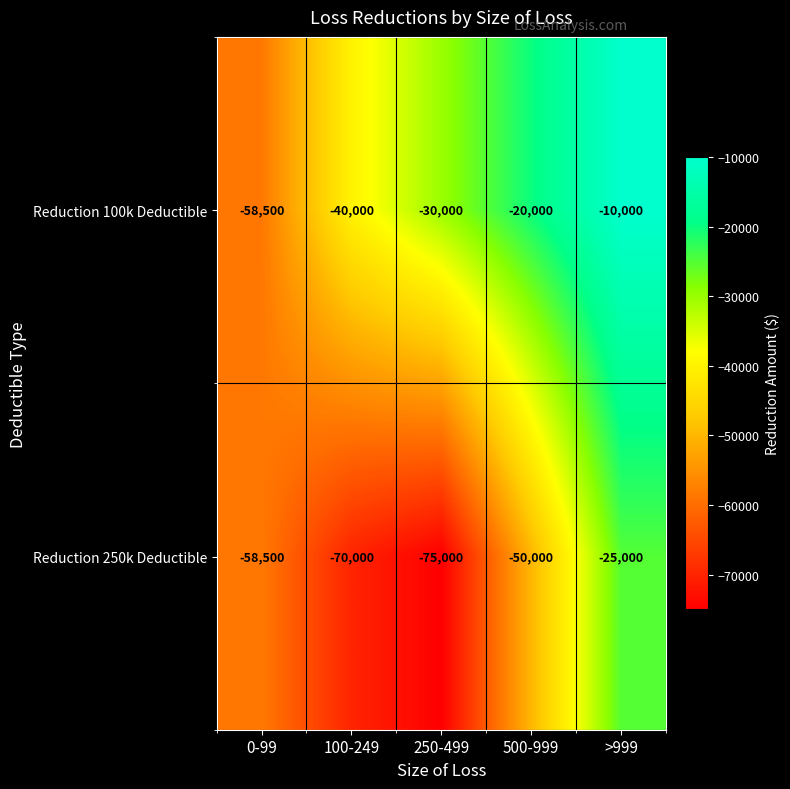

What is the difference between the second highest and minimum values in the Reduction 250k Deductible series?

25000